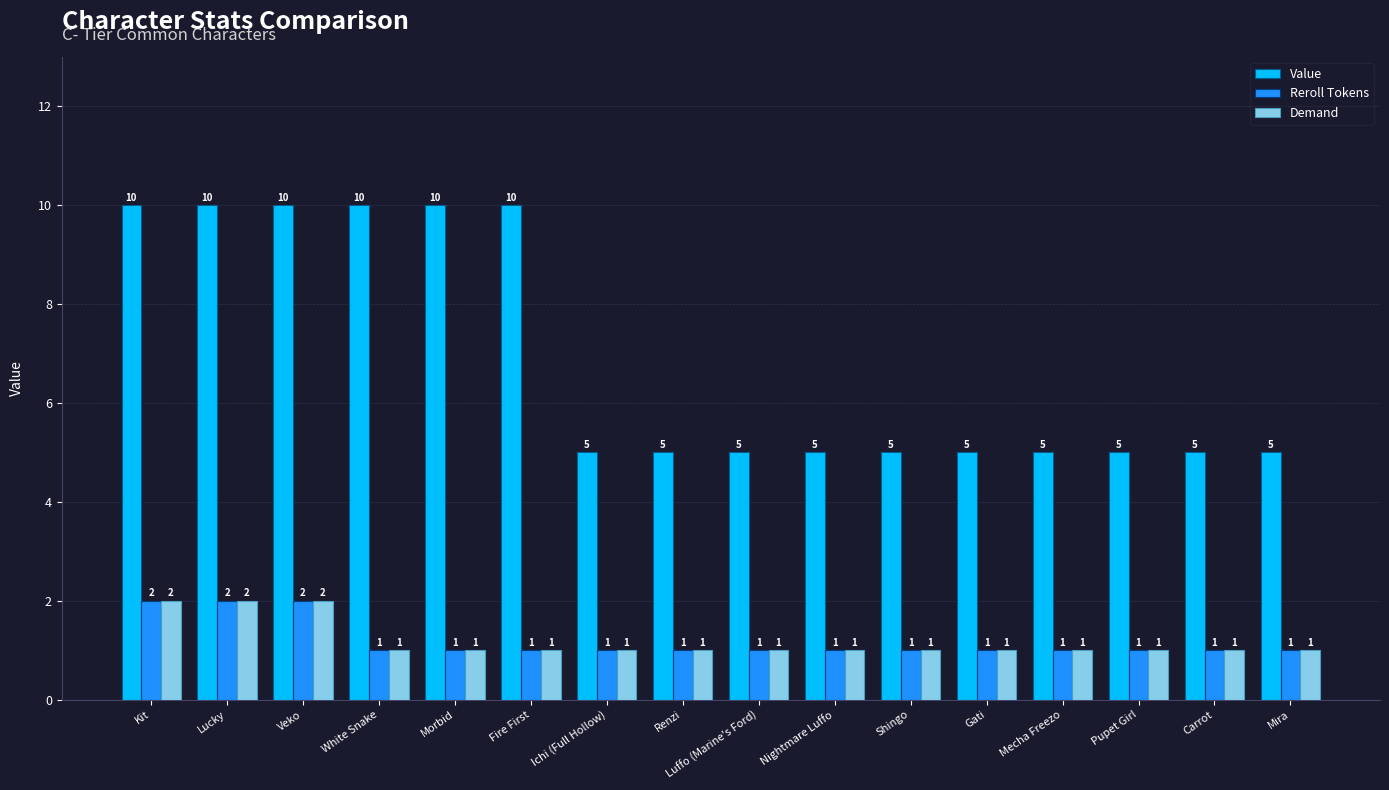

Which series has the largest range (max minus min)?

Value